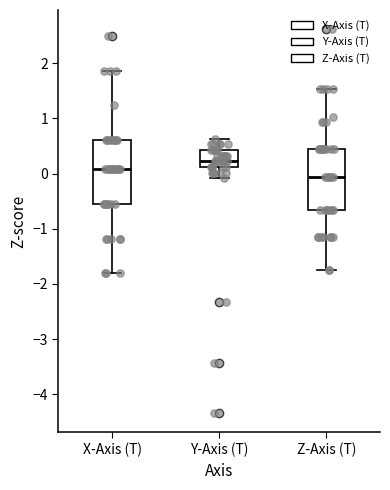

Reading left to right, transcribe this box plot: for each box, give where its median line is, the range the box spans, and where its two whiskers end, as read against the y-axis. The values are not printed on the chart, so give them approximately, as read against the axis.

X-Axis (T): median 0.1, box -0.5 to 0.6, whiskers -1.8 to 1.9
Y-Axis (T): median 0.2, box 0.1 to 0.4, whiskers -0.1 to 0.6
Z-Axis (T): median -0.1, box -0.7 to 0.4, whiskers -1.7 to 1.5